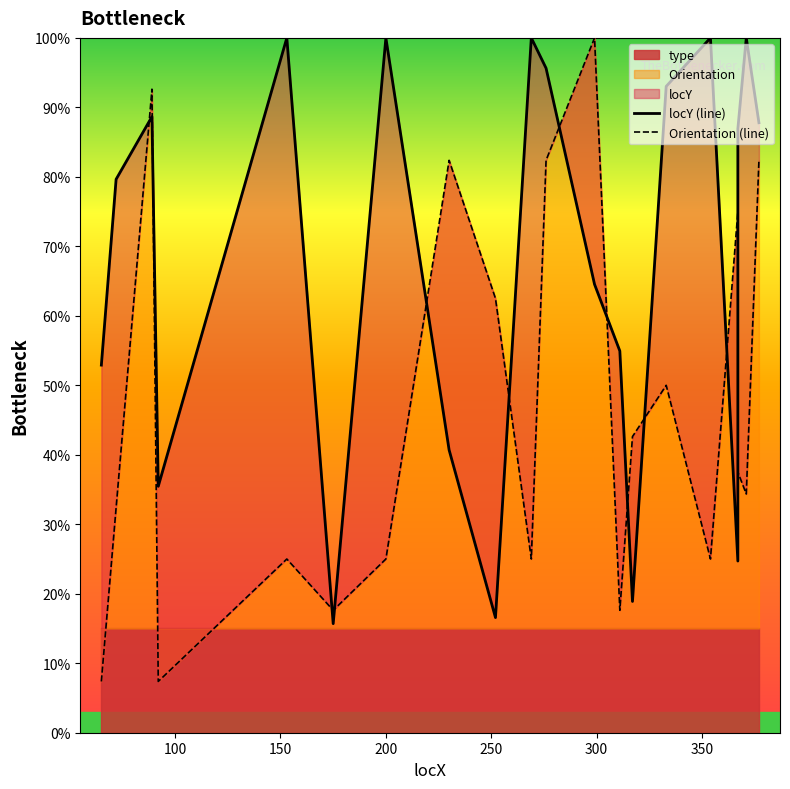

What is the value of the locY (line) point at the 1st from the left?

52.9